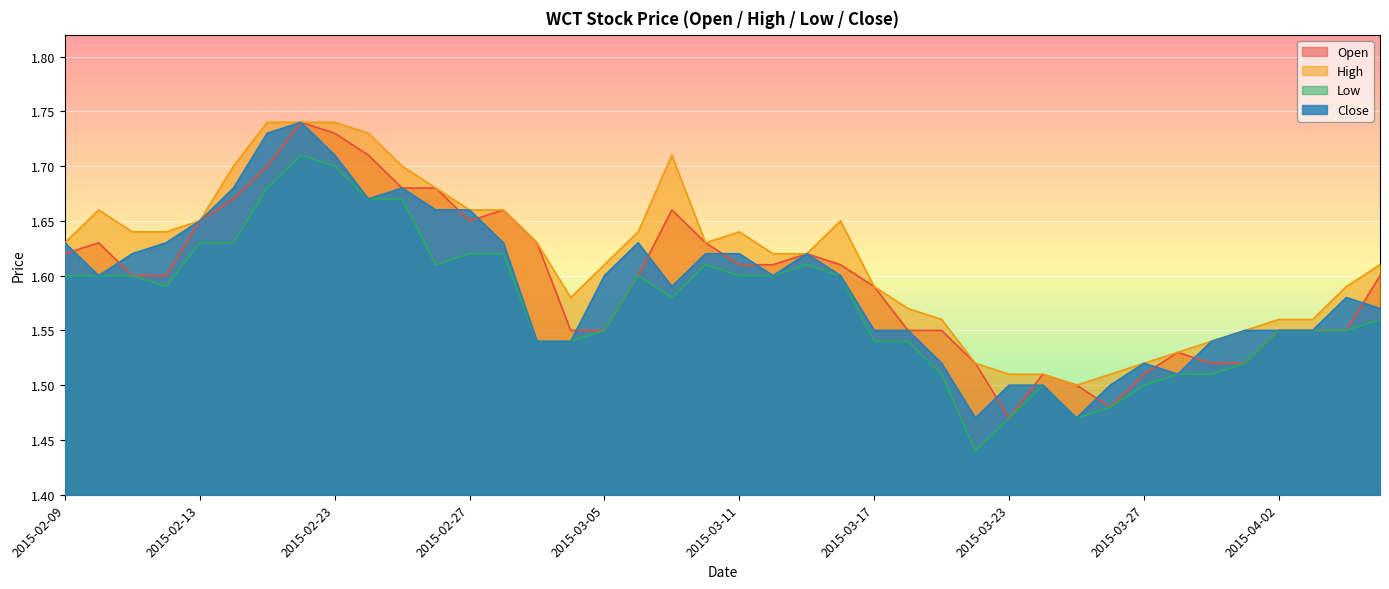

Rank the series at 2015-03-23 from highest to lowest value.

high, close, open, low